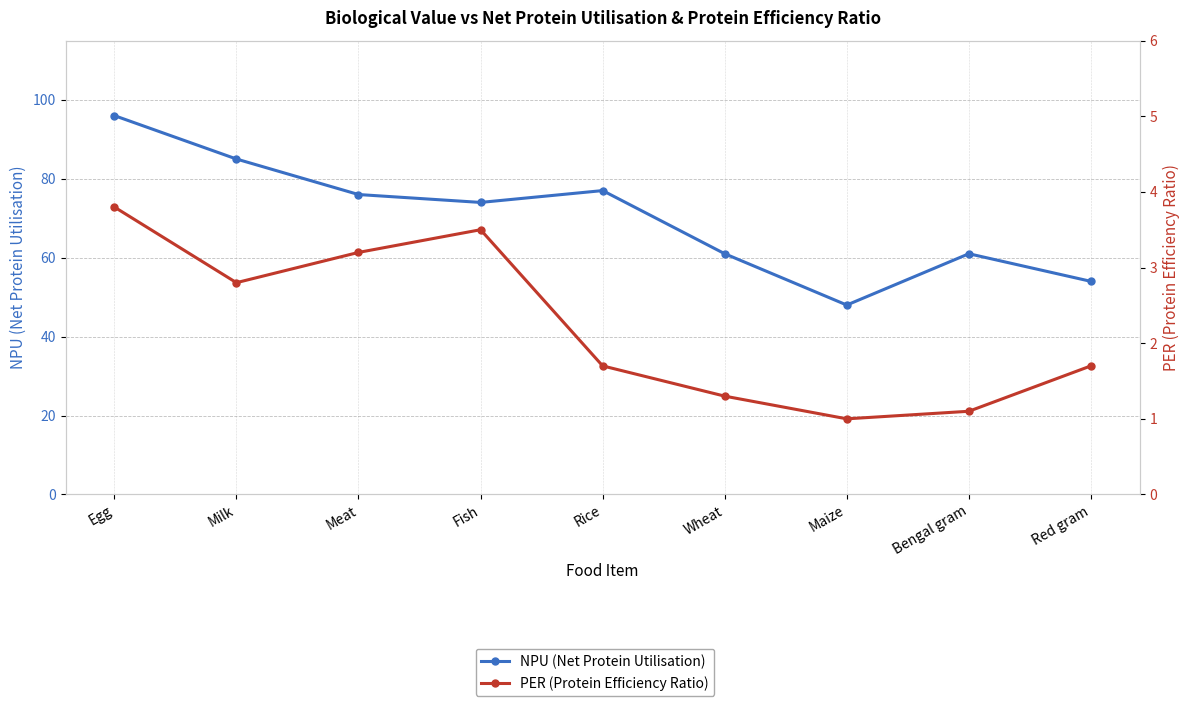

What is the maximum value for NPU (Net Protein Utilisation)?

96.0